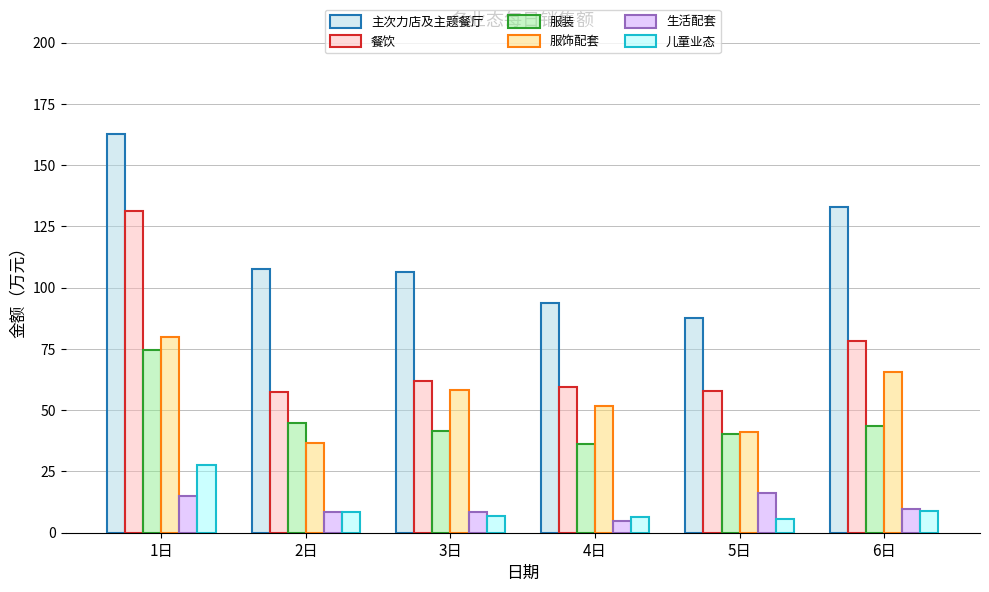

Count the number of categories in the chart.

6